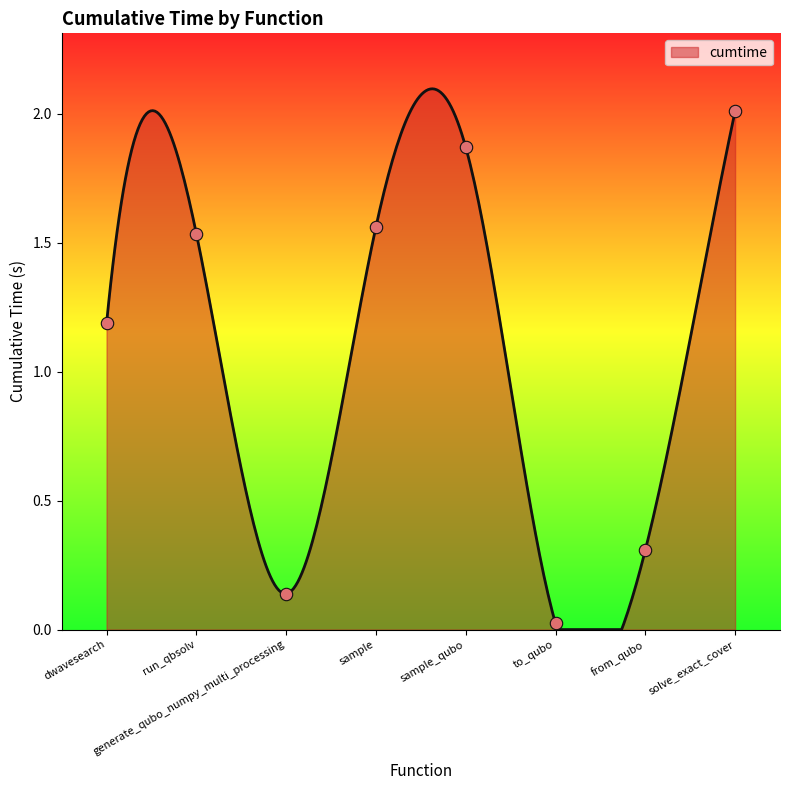

What is the change in value from run_qbsolv to solve_exact_cover?

+0.5